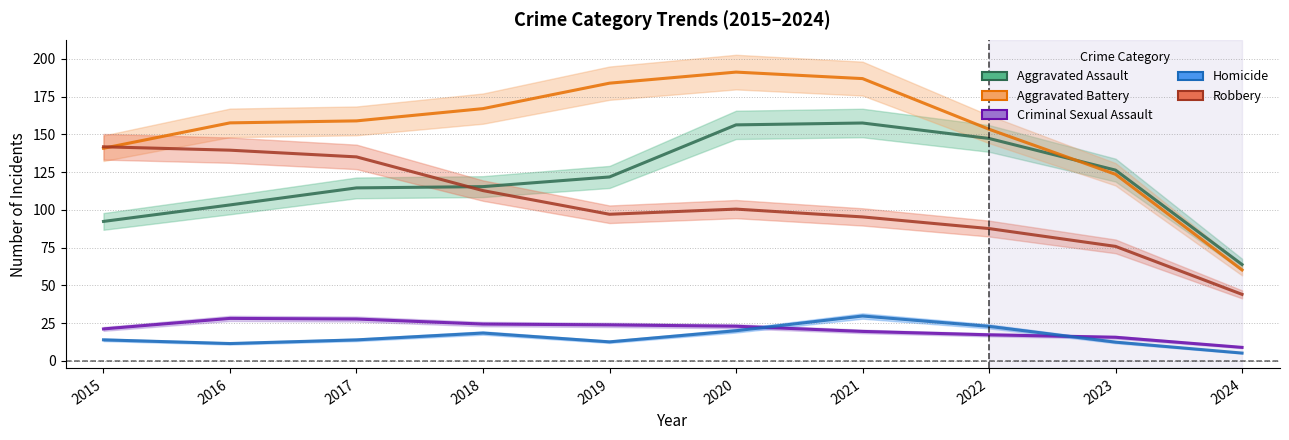

Reading left to right, transcribe all the data shown in this chart.

Aggravated Assault: 92.3	103.2	114.5	115.3	121.7	156.2	157.5	147.2	126.3	63.8
Aggravated Battery: 140.7	157.6	158.9	167.0	183.8	191.2	186.9	153.3	123.5	60.2
Criminal Sexual Assault: 21.1	28.1	27.7	24.3	23.8	22.9	19.5	17.2	15.6	8.9
Homicide: 13.9	11.4	13.9	18.4	12.6	19.9	29.7	22.8	12.4	5.1
Robbery: 141.7	139.5	135.0	112.7	97.0	100.5	95.3	87.6	75.8	44.0